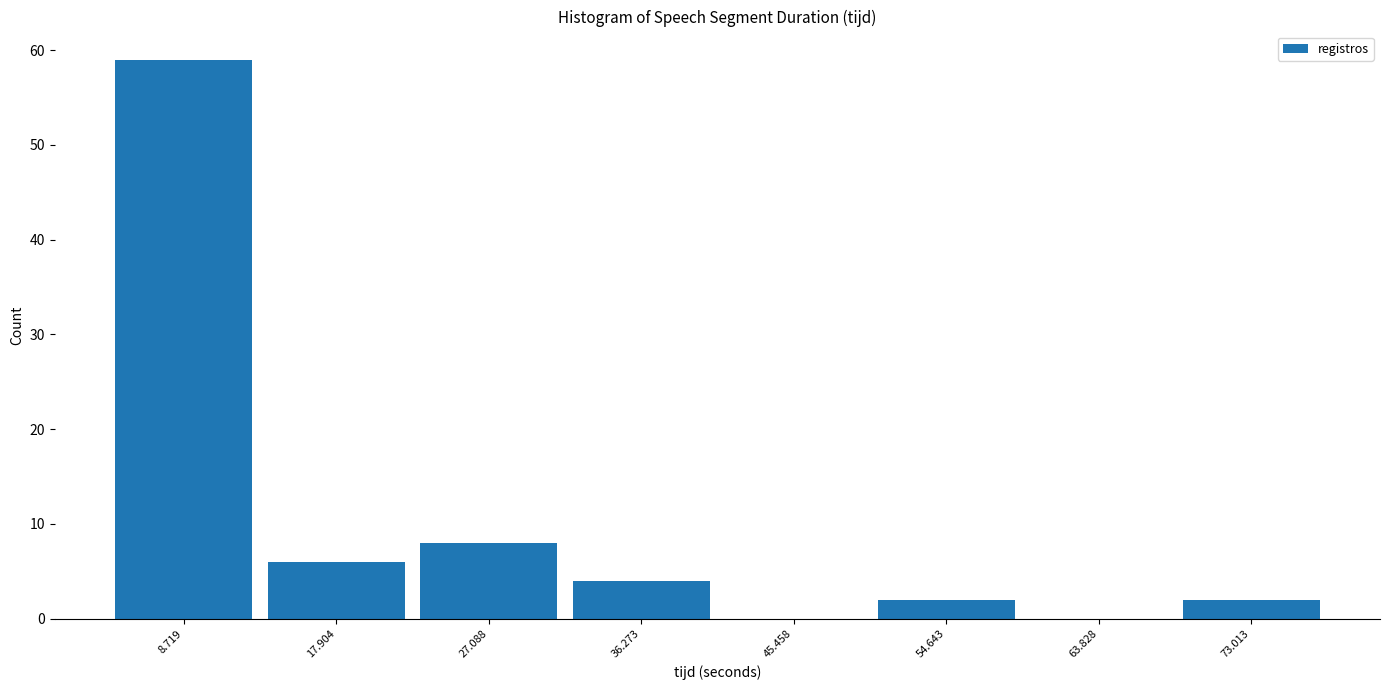

Reading left to right, list every bar in this chart as the range it spans on the x-axis followed by its height. Neither the bar edges nor the heights are printed on the chart, so give them approximately, as read against the axes.

4 to 13: 59
13 to 22: 6
22 to 32: 8
32 to 41: 4
41 to 50: 0
50 to 59: 2
59 to 68: 0
68 to 78: 2